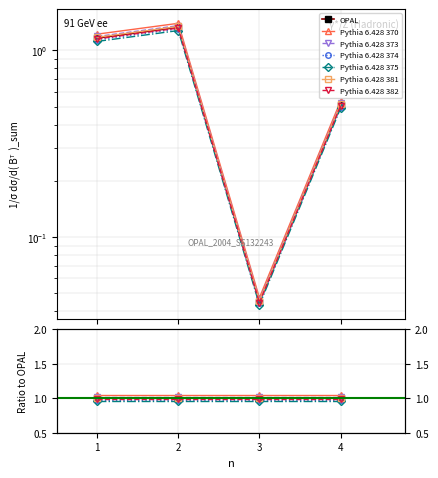

What is the sum of the values at 1 and 2?

2.5